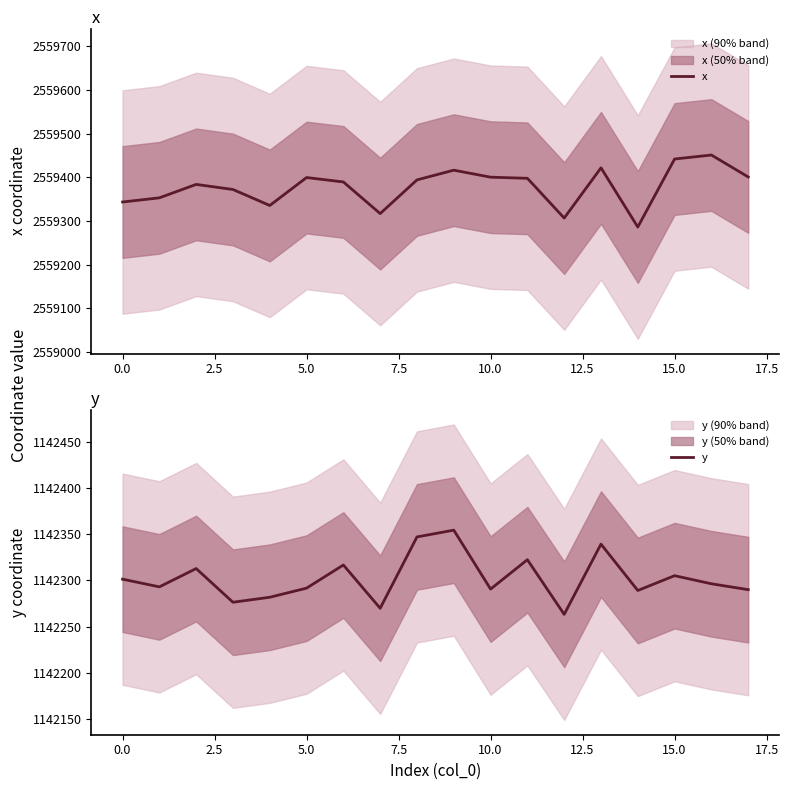

Read the x value at 17.5.

2559393.9